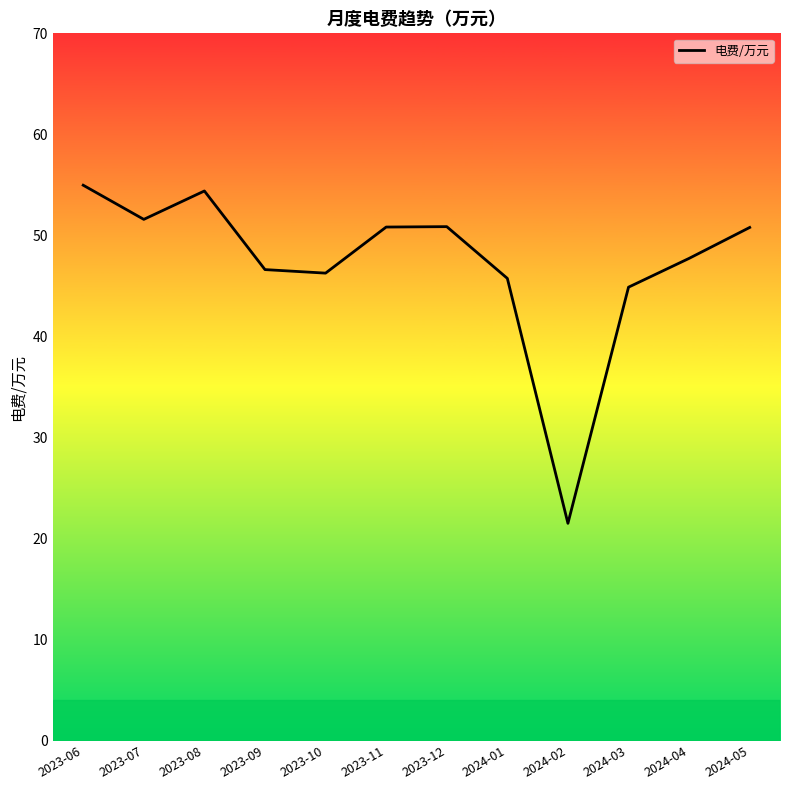

True or false: the data shows 86.9 at 2023-12.

False